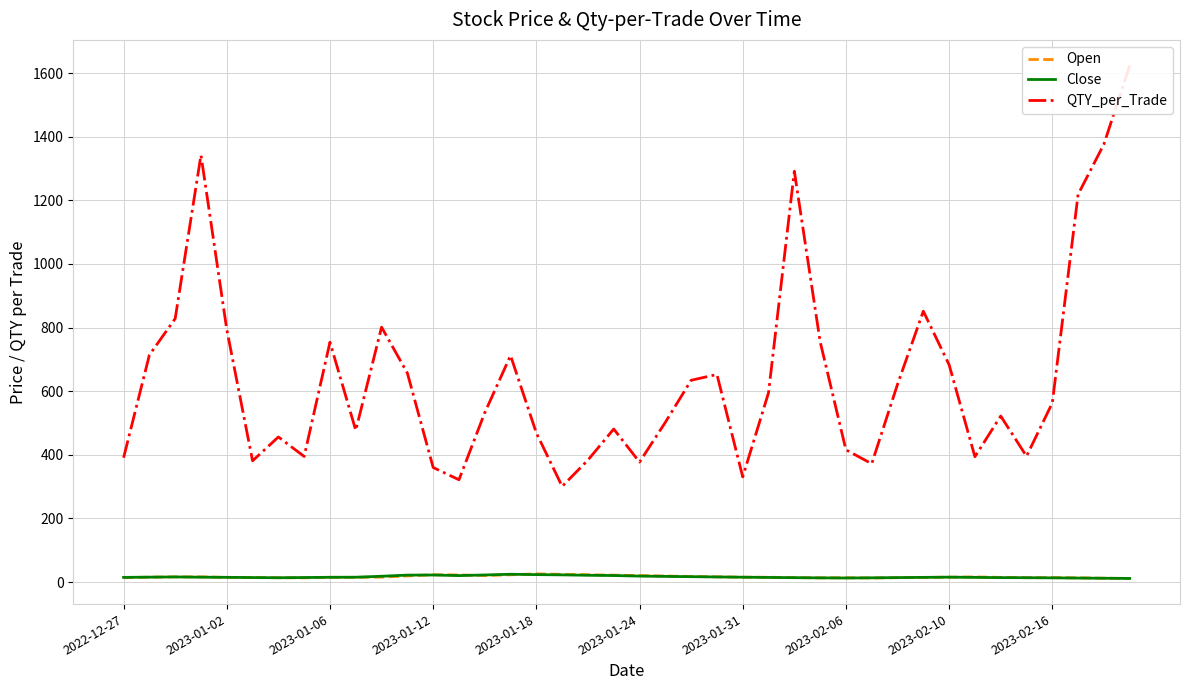

Reading left to right, extract all data points from this chart.

Open: 14.1	15.5	16.2	16.5	14.7	14.3	13.7	13.3	15.1	14.9	15.7	19.4	23.0	22.6	20.5	22.9	25.8	24.4	23.1	21.9	20.6	19.0	17.7	16.5	15.3	15.2	14.1	13.3	13.7	12.8	13.8	14.6	15.3	16.2	14.8	13.8	14.1	13.4	12.2	11.4
Close: 14.8	15.5	16.2	15.4	14.9	14.2	13.7	14.3	15.1	15.3	18.4	21.9	22.2	20.4	22.4	24.6	23.5	22.7	21.4	20.6	18.8	17.9	17.0	16.1	15.3	14.6	13.9	13.3	12.8	13.4	14.1	14.8	15.5	14.8	14.1	13.8	13.3	12.7	12.1	11.4
QTY_per_Trade: 390.9	713.8	828.3	1342.3	794.1	381.1	456.2	394.9	754.2	477.0	801.5	657.1	360.3	321.7	532.4	712.2	468.9	300.8	383.6	481.2	377.2	502.3	634.4	652.7	330.7	595.2	1291.5	756.2	415.8	372.1	621.6	851.6	683.1	394.1	521.9	395.6	563.1	1218.7	1376.5	1623.9